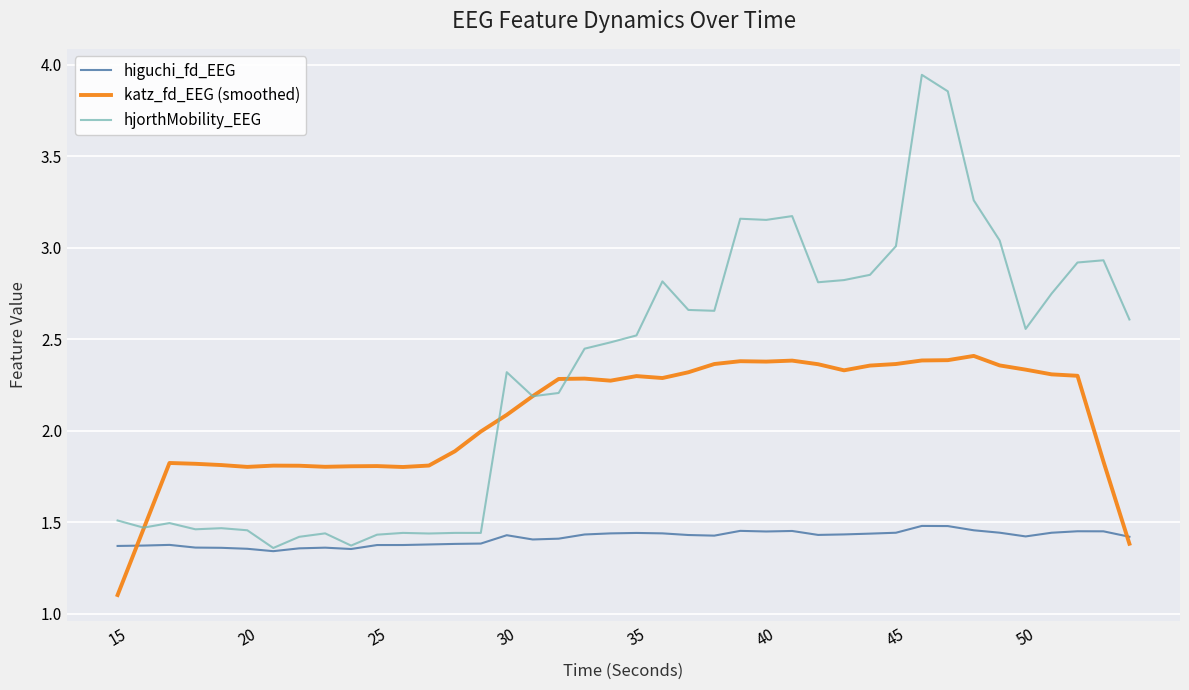

True or false: hjorthMobility_EEG has more than 1 interior local peaks.

True